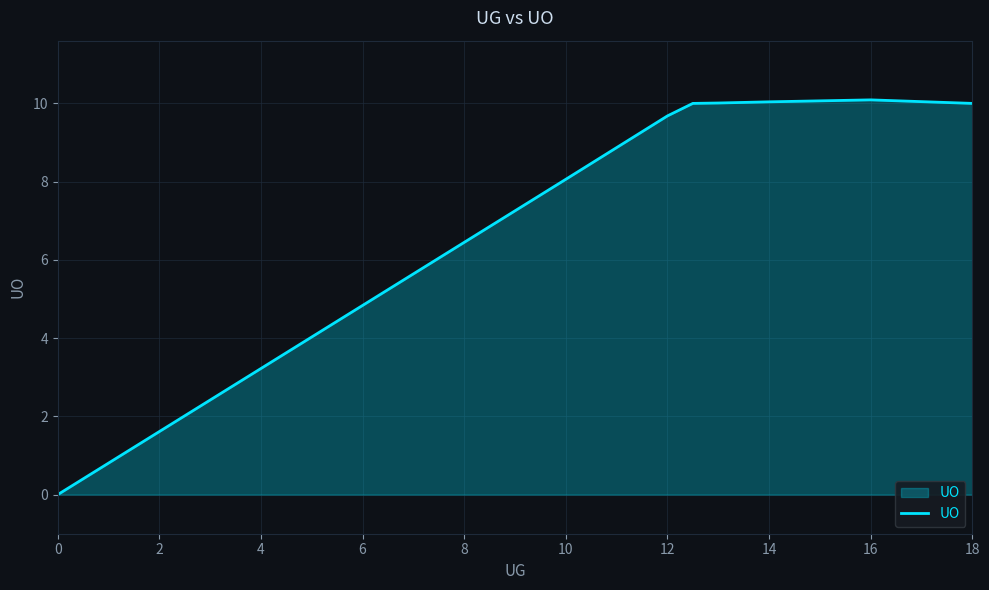

What is the difference between the maximum and minimum values?

10.1